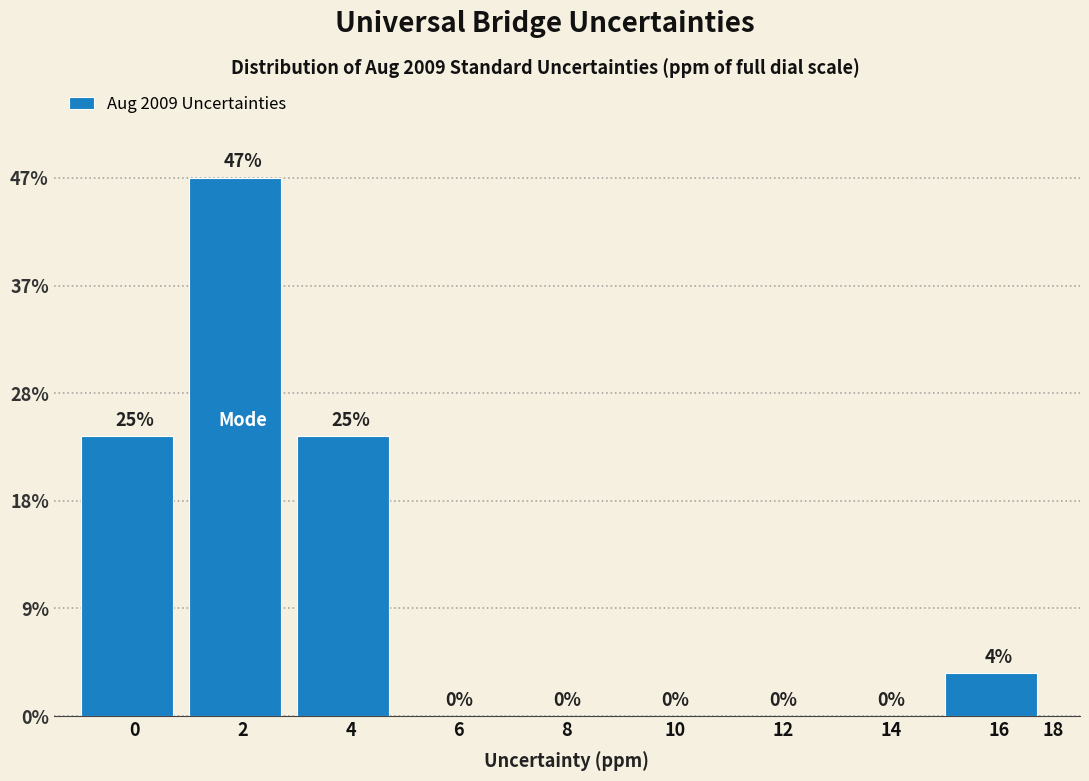

Are the bars horizontal?

No